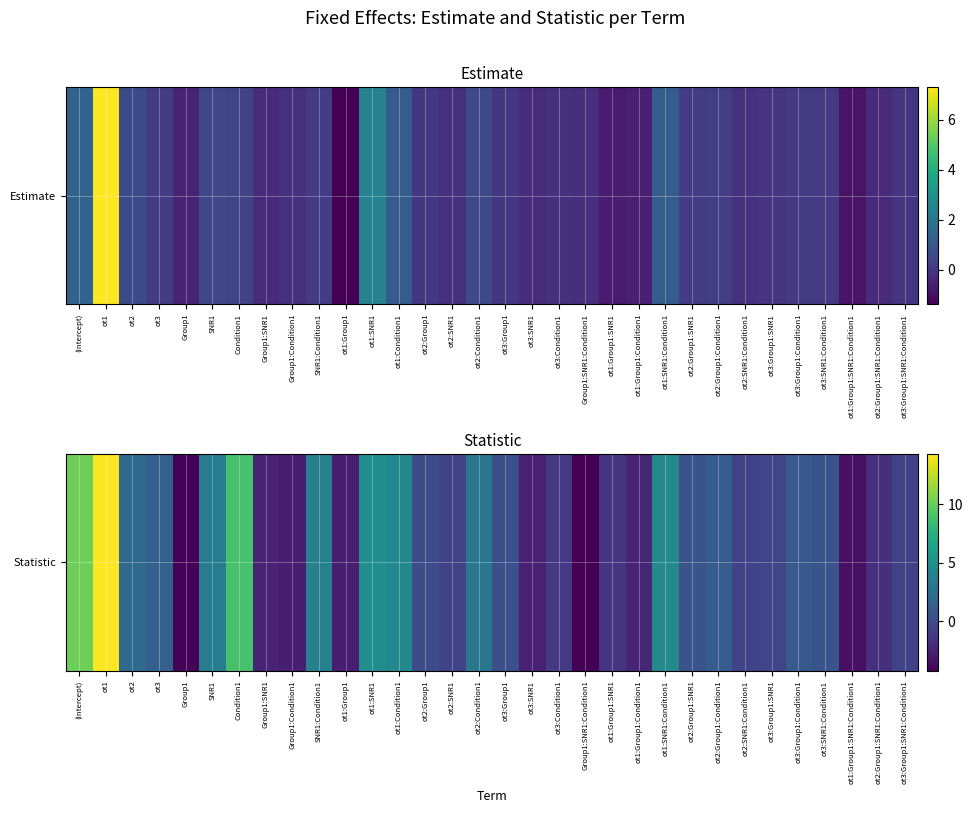

True or false: the data shows 0.6 at ot3.

False